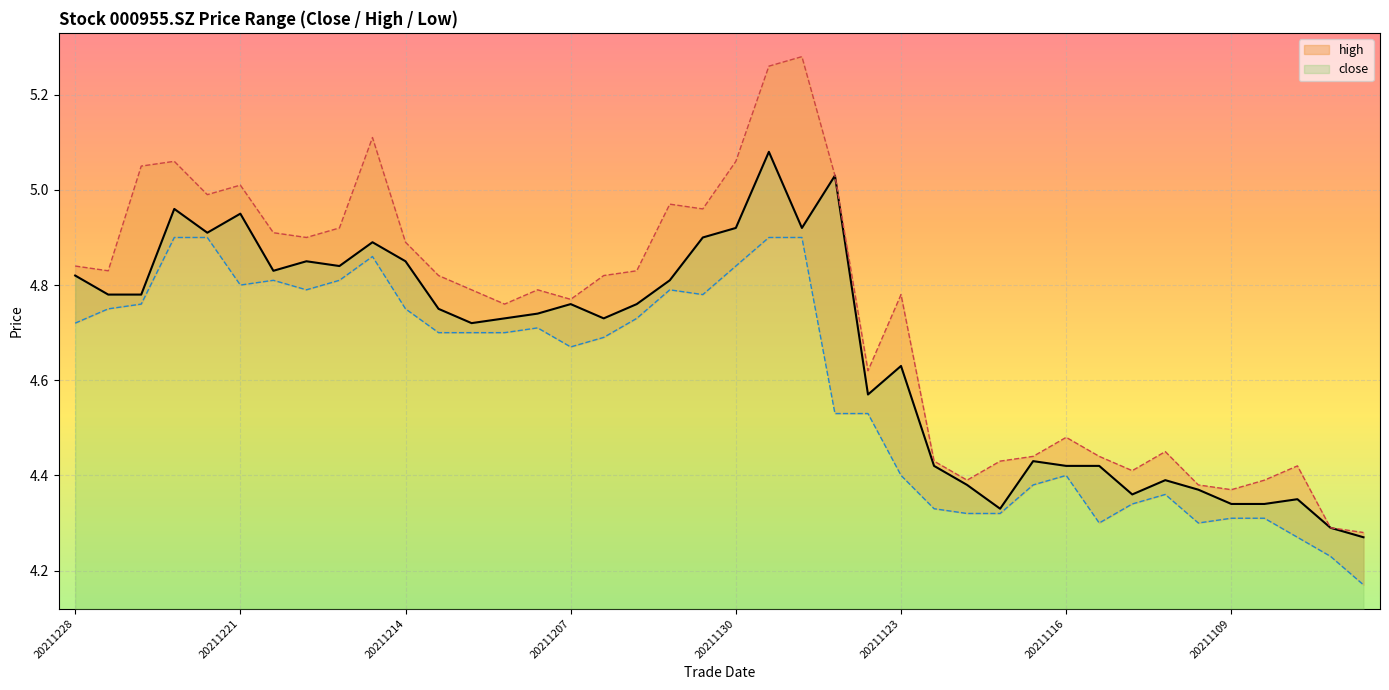

Which series has the largest total across all categories?

high